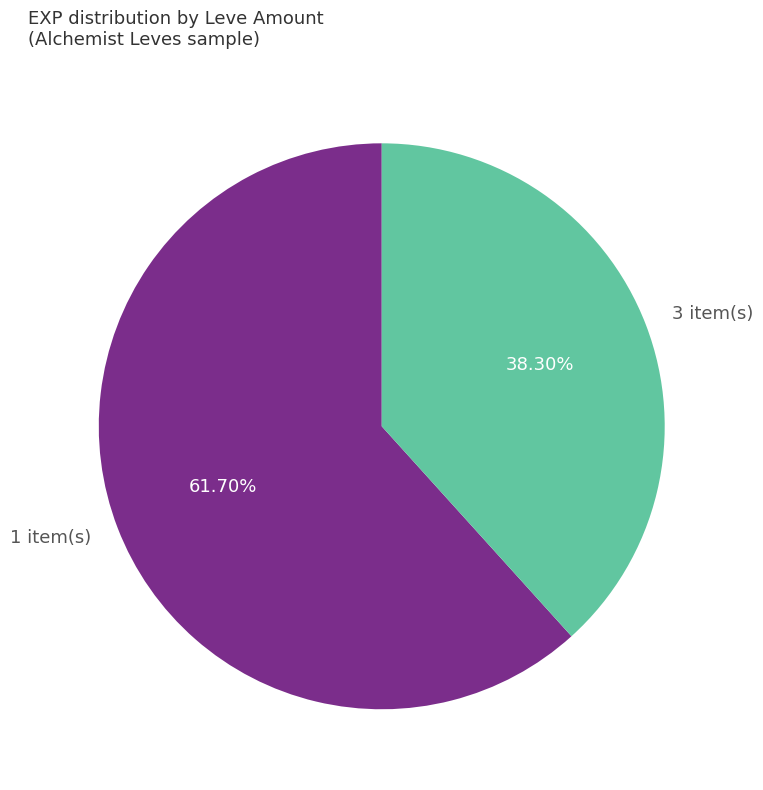

Rank the categories by value from highest to lowest.

1 item(s), 3 item(s)